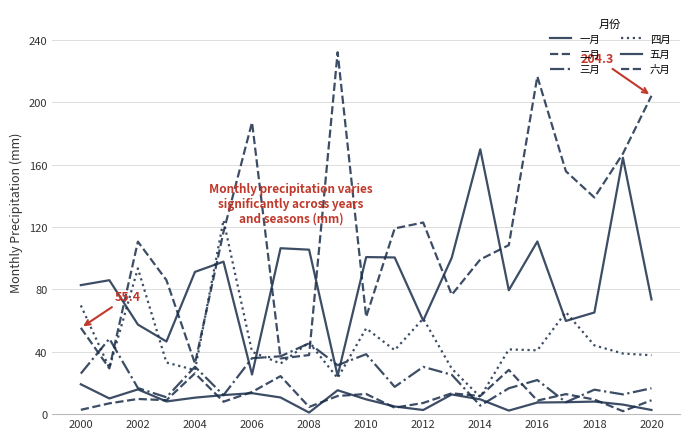

How many lines are shown in the chart?

6